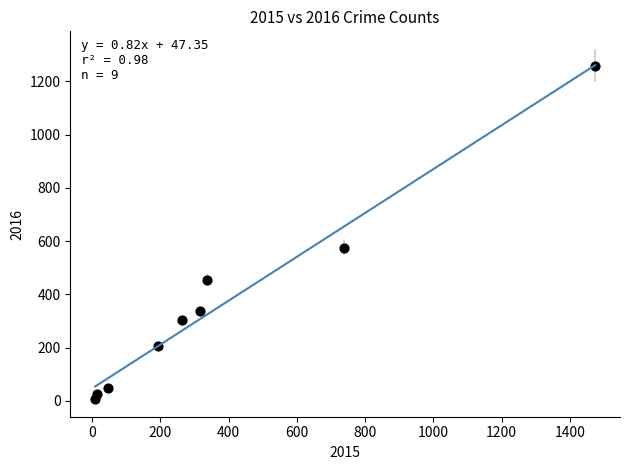

What is the average Y value?

358